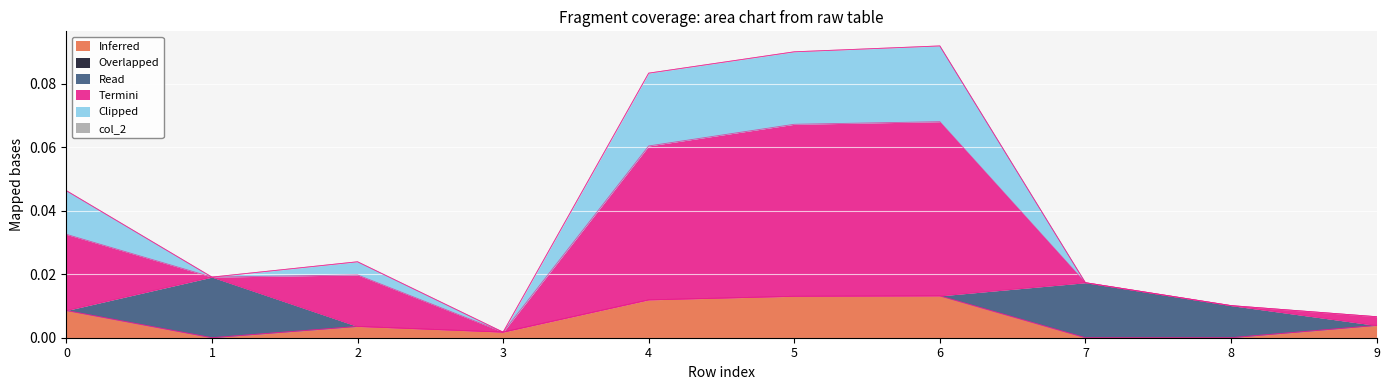

True or false: col_21 and col_1 intersect in this chart.

False